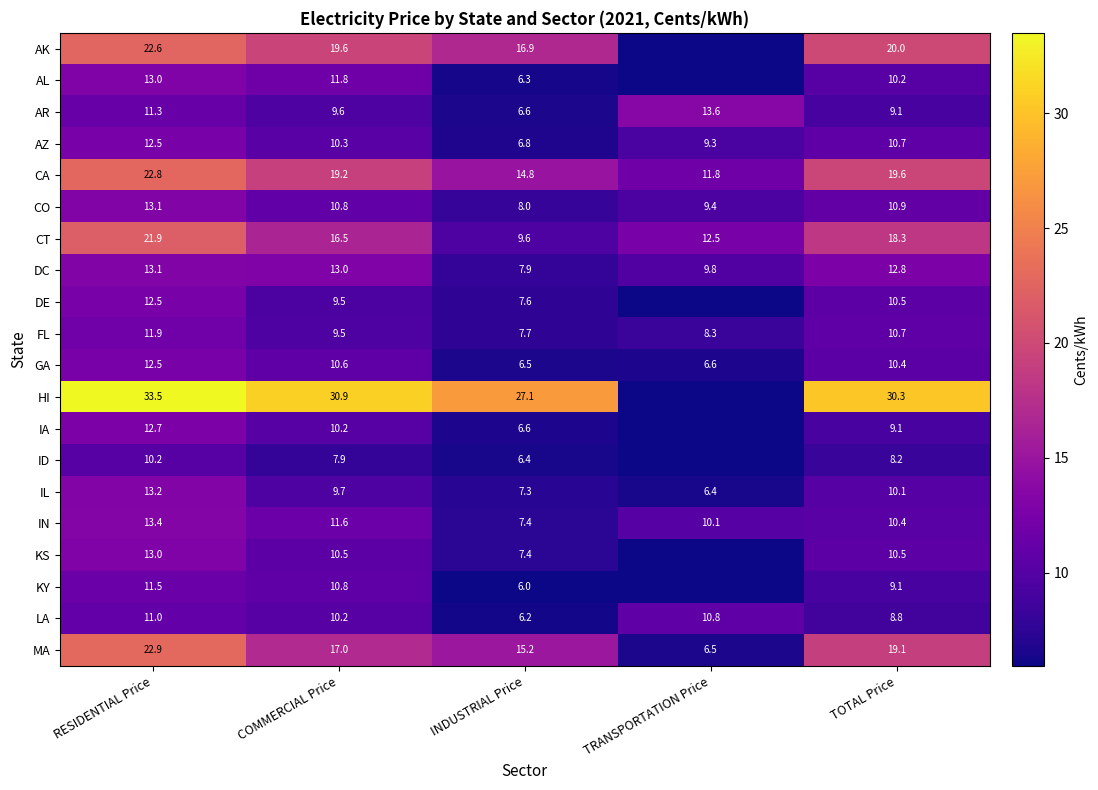

What is the difference between the highest and lowest values at RESIDENTIAL Price?

23.3